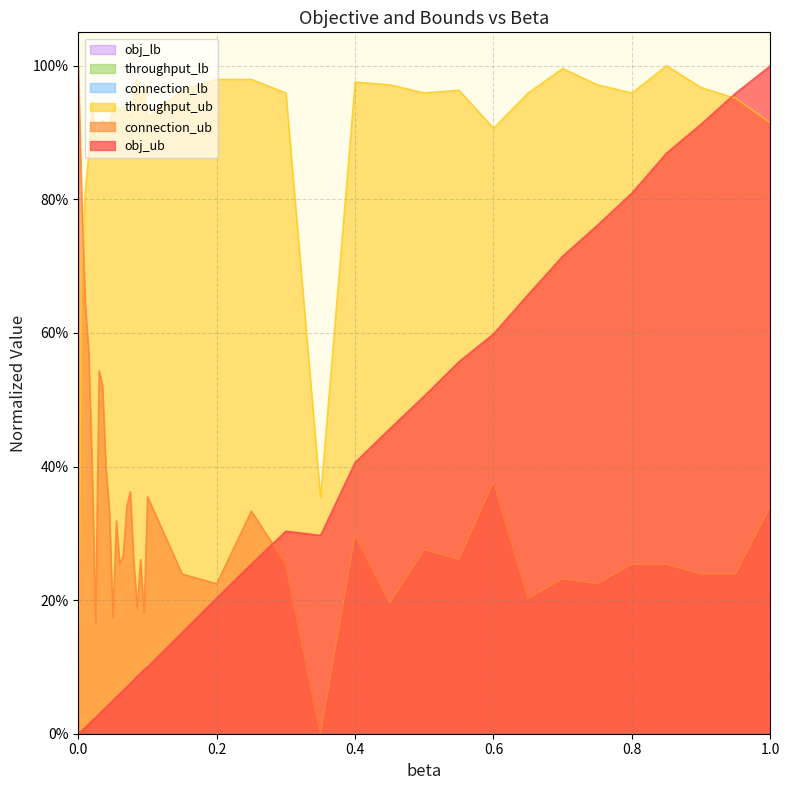

Is the value of throughput_ub at 0.095 greater than the value of connection_ub at 0.75?

Yes